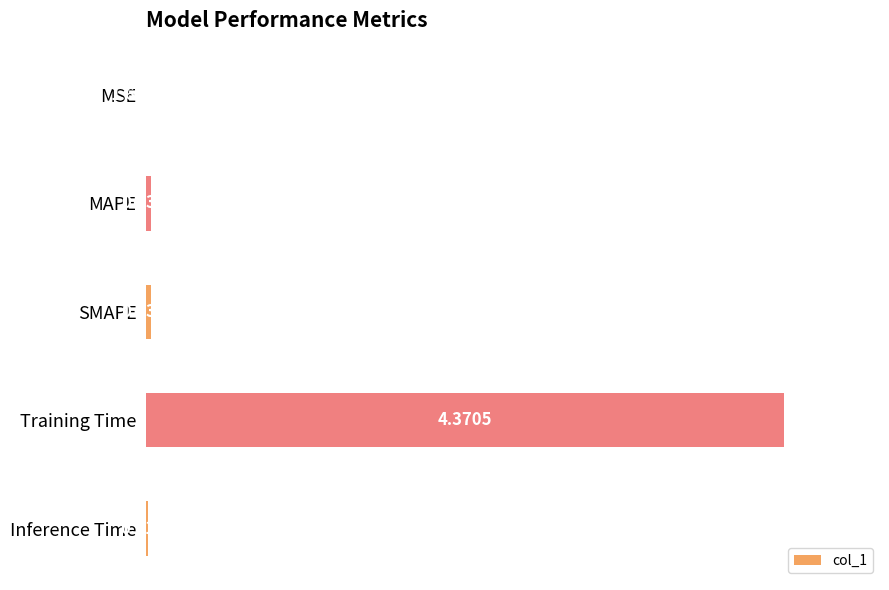

What is the sum of the values at Training Time and MSE?

1.0